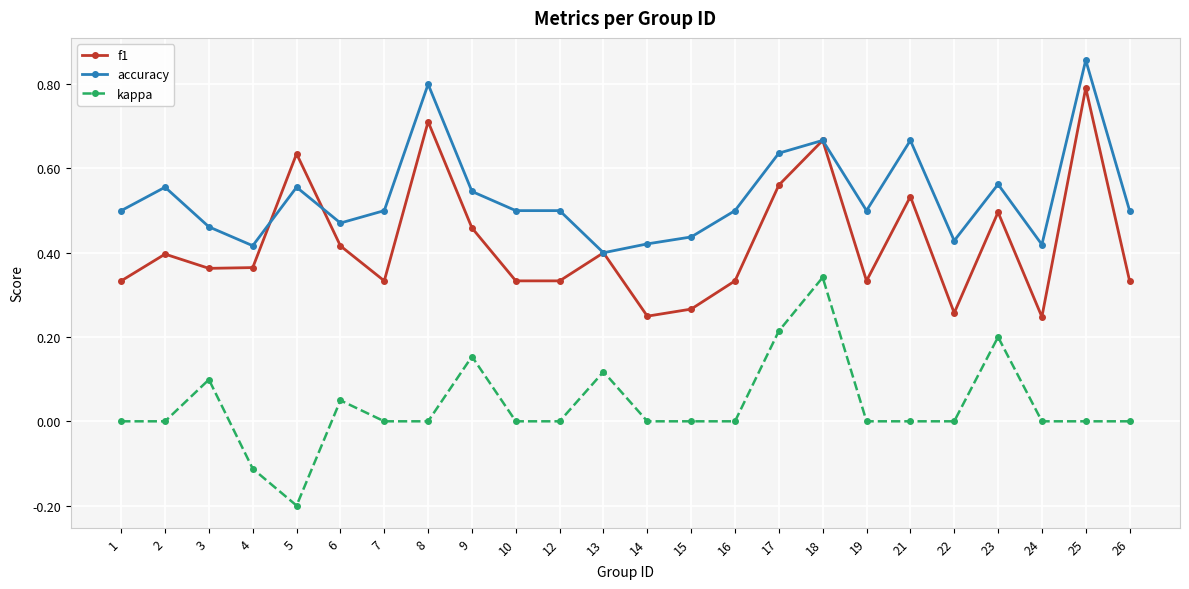

What is the sum of all f1 values?

10.1